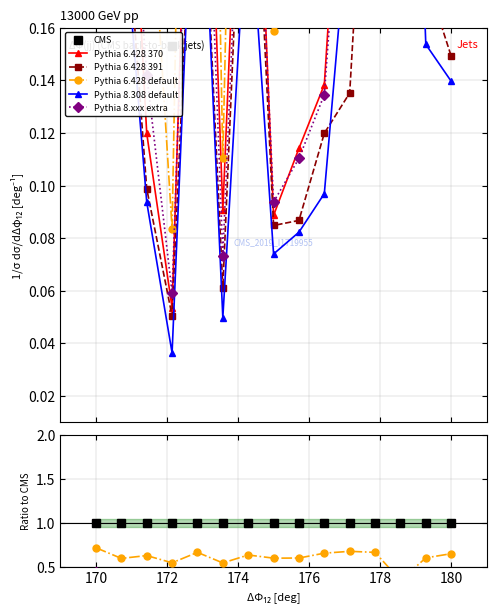

Is it true that Pythia 6.428 default equals 0.3 at 174?

False